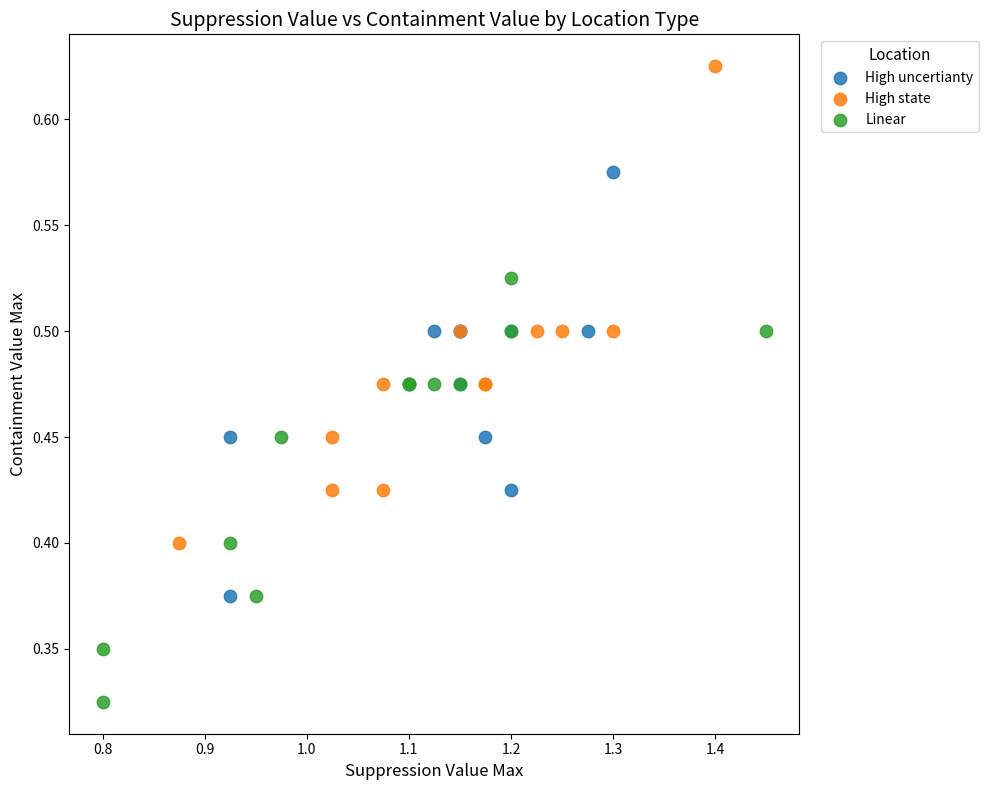

Which series has the widest spread of Y values?

High state